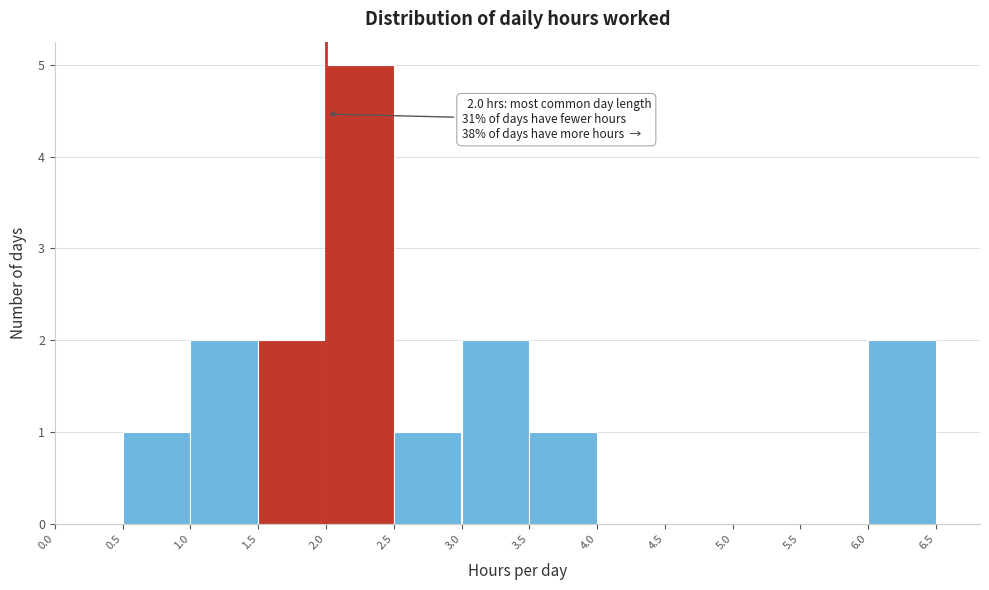

Over which range of the x-axis is the bar tallest?

2.0 to 2.5